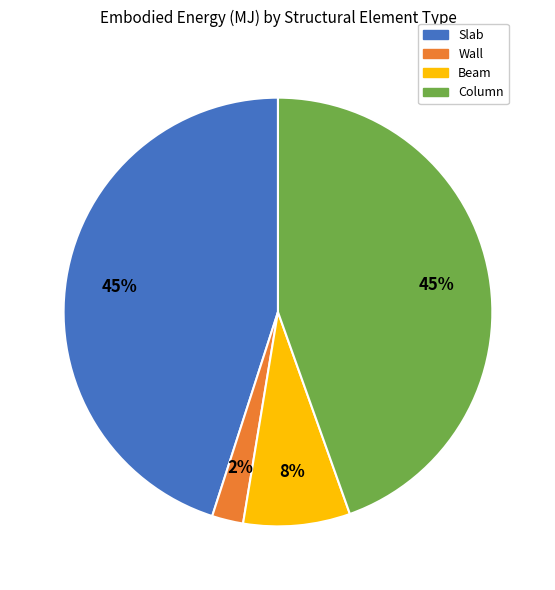

Which slice is the smallest?

Wall